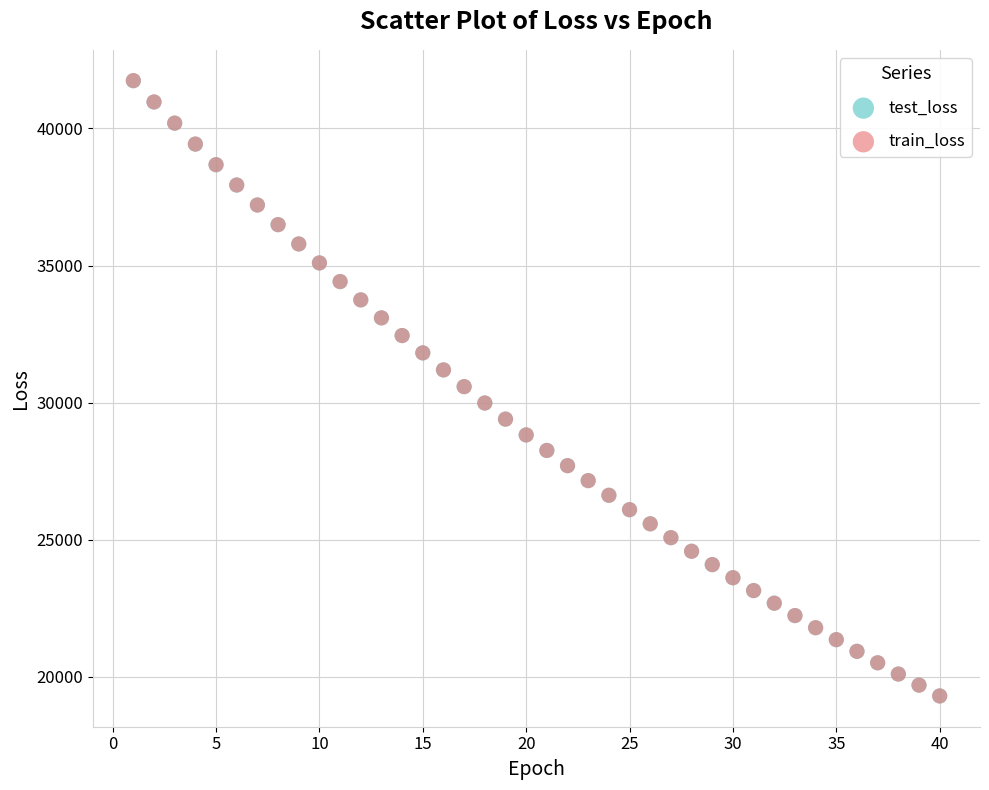

What are all the series names shown in the legend?

test_loss, train_loss